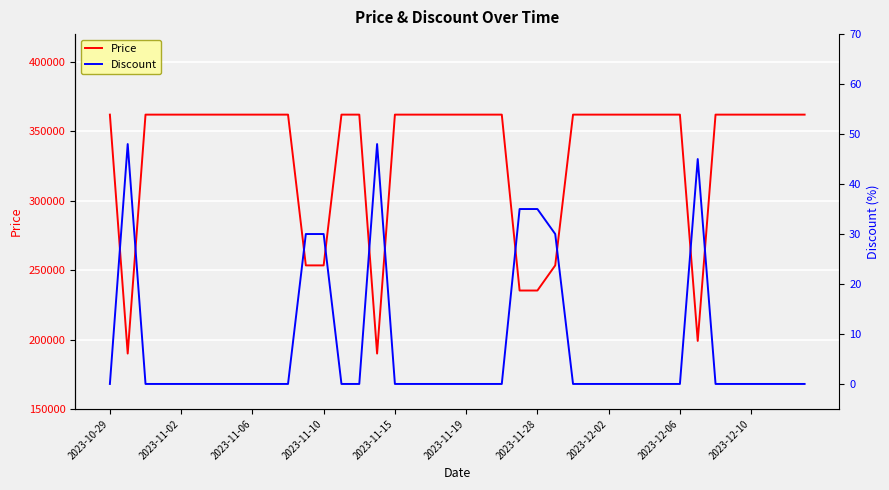

True or false: Discount has more than 1 interior local peaks.

True